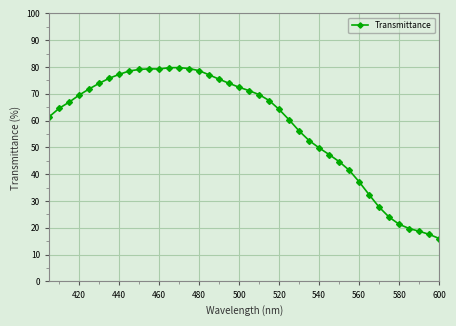

Is this an area chart (filled region under the line)?

No